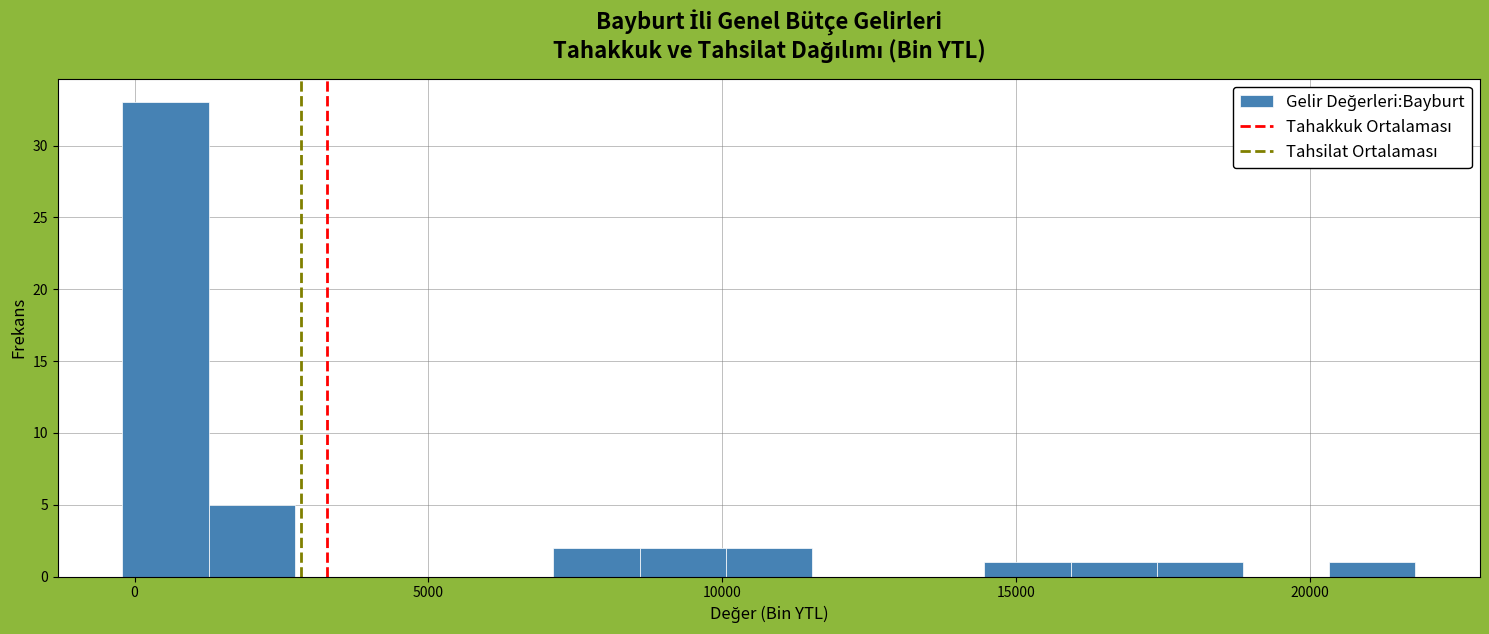

Around what value on the x-axis is the tallest bar? Give the approximate position of its centre, as read against the axis.

500